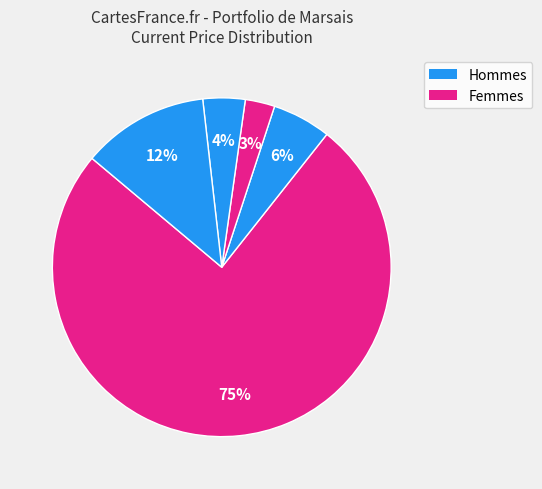

How many segments does this pie chart have?

5